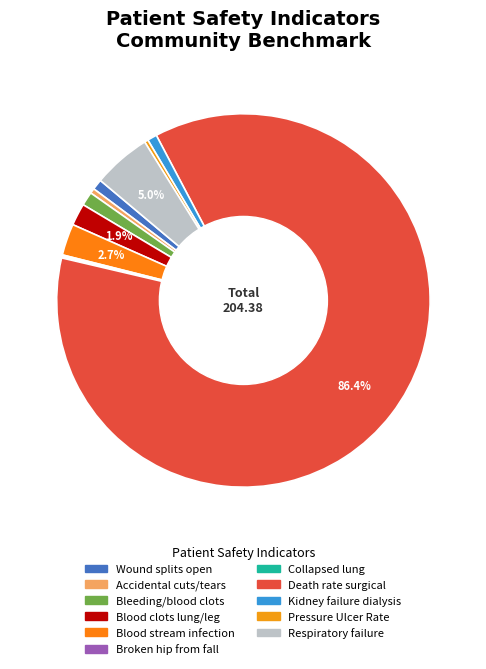

How many slices are in this pie chart?

11